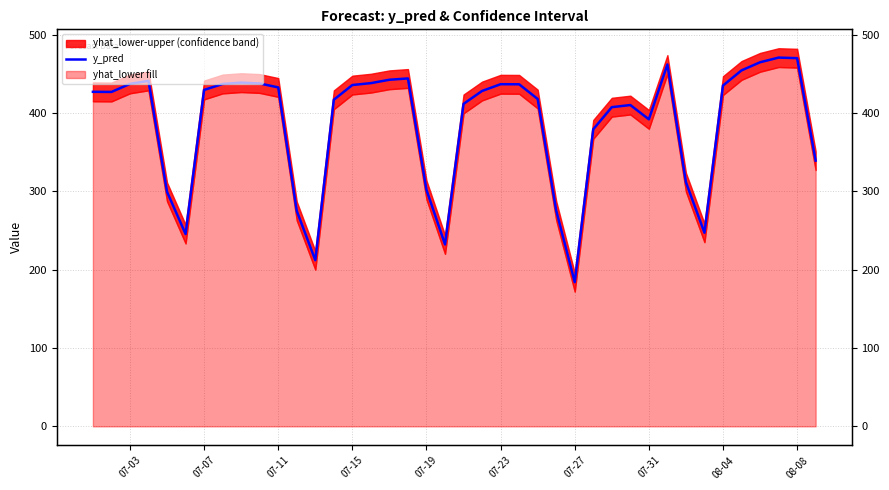

What is the sum of all values?

15489.8